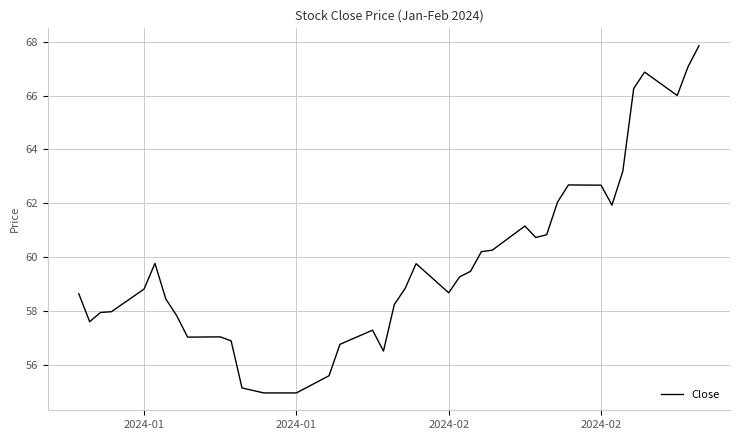

What is the difference between the maximum and minimum values?

12.9